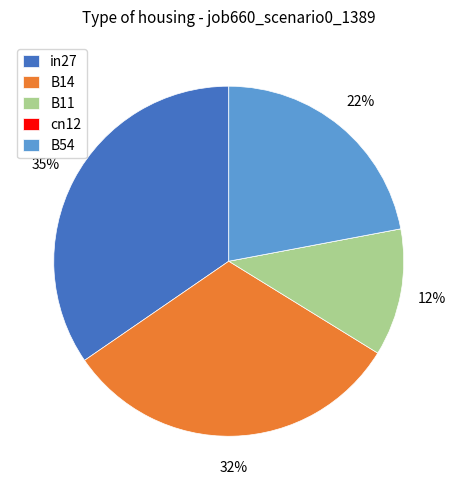

The B14 slice represents 41% of the pie. True or false?

False